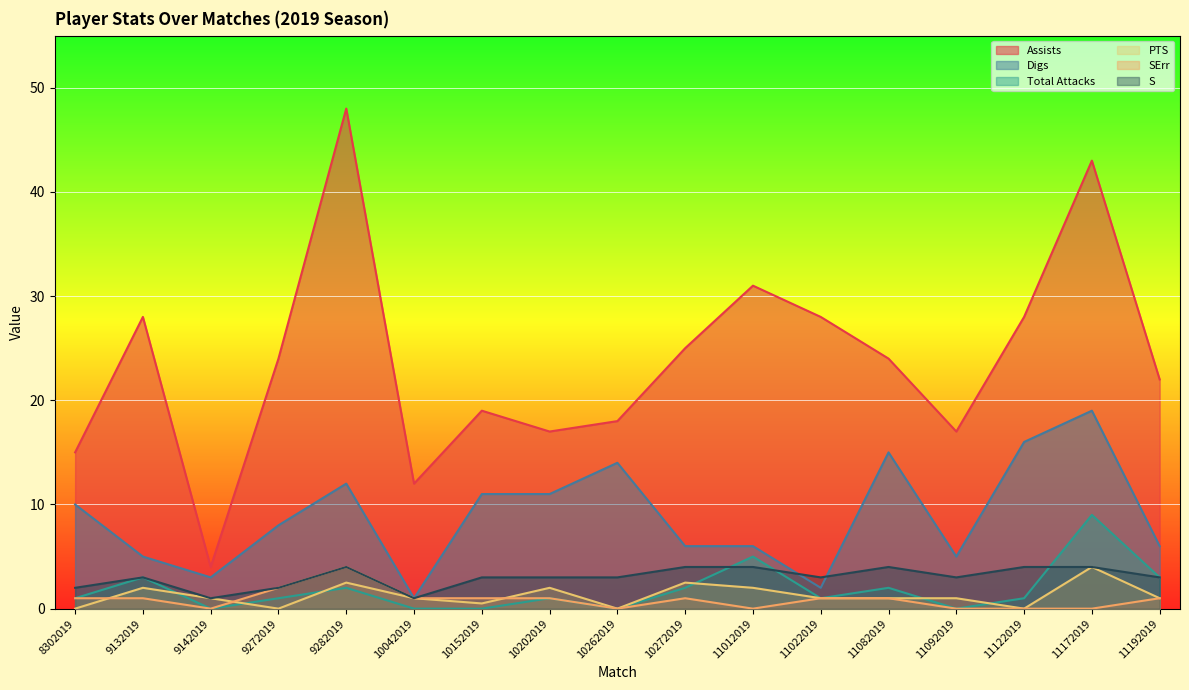

How many distinct data groups are displayed?

6